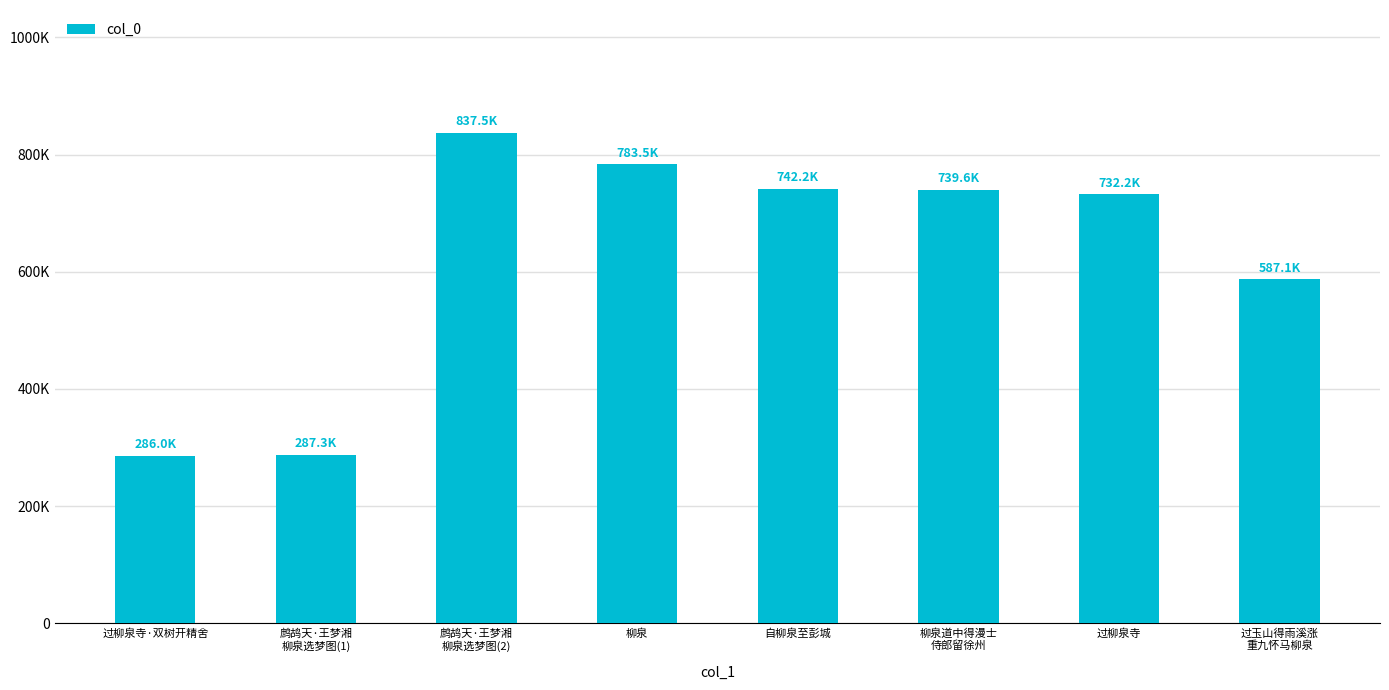

True or false: the data shows 1174131 at 柳泉.

False